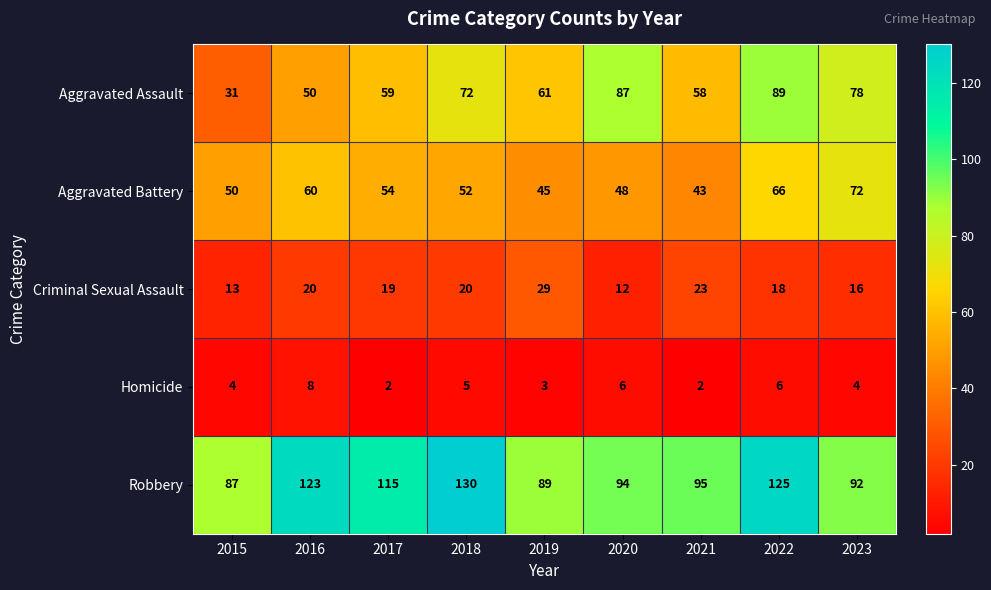

At which category is the sum across all series the highest?

2022